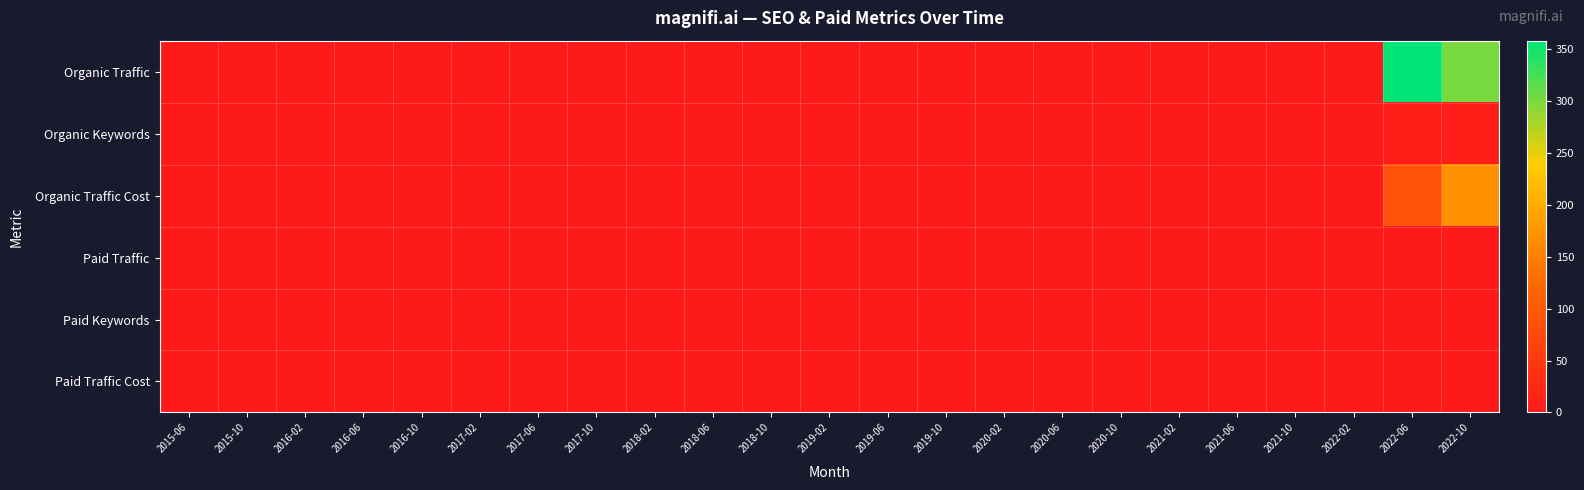

Reading left to right, what are all the values shown in this chart?

Organic Traffic: 2015-06=0	2015-10=0	2016-02=0	2016-06=0	2016-10=0	2017-02=0	2017-06=0	2017-10=0	2018-02=0	2018-06=0	2018-10=0	2019-02=0	2019-06=0	2019-10=0	2020-02=0	2020-06=0	2020-10=0	2021-02=0	2021-06=0	2021-10=0	2022-02=0	2022-06=358	2022-10=302
Organic Keywords: 2015-06=0	2015-10=0	2016-02=0	2016-06=0	2016-10=0	2017-02=0	2017-06=0	2017-10=0	2018-02=0	2018-06=0	2018-10=0	2019-02=0	2019-06=0	2019-10=0	2020-02=0	2020-06=0	2020-10=0	2021-02=0	2021-06=0	2021-10=0	2022-02=0	2022-06=6	2022-10=6
Organic Traffic Cost: 2015-06=0	2015-10=0	2016-02=0	2016-06=0	2016-10=0	2017-02=0	2017-06=0	2017-10=0	2018-02=0	2018-06=0	2018-10=0	2019-02=0	2019-06=0	2019-10=0	2020-02=0	2020-06=0	2020-10=0	2021-02=0	2021-06=0	2021-10=0	2022-02=0	2022-06=88	2022-10=169
Paid Traffic: 2015-06=0	2015-10=0	2016-02=0	2016-06=0	2016-10=0	2017-02=0	2017-06=0	2017-10=0	2018-02=0	2018-06=0	2018-10=0	2019-02=0	2019-06=0	2019-10=0	2020-02=0	2020-06=0	2020-10=0	2021-02=0	2021-06=0	2021-10=0	2022-02=0	2022-06=0	2022-10=0
Paid Keywords: 2015-06=0	2015-10=0	2016-02=0	2016-06=0	2016-10=0	2017-02=0	2017-06=0	2017-10=0	2018-02=0	2018-06=0	2018-10=0	2019-02=0	2019-06=0	2019-10=0	2020-02=0	2020-06=0	2020-10=0	2021-02=0	2021-06=0	2021-10=0	2022-02=0	2022-06=0	2022-10=0
Paid Traffic Cost: 2015-06=0	2015-10=0	2016-02=0	2016-06=0	2016-10=0	2017-02=0	2017-06=0	2017-10=0	2018-02=0	2018-06=0	2018-10=0	2019-02=0	2019-06=0	2019-10=0	2020-02=0	2020-06=0	2020-10=0	2021-02=0	2021-06=0	2021-10=0	2022-02=0	2022-06=0	2022-10=0